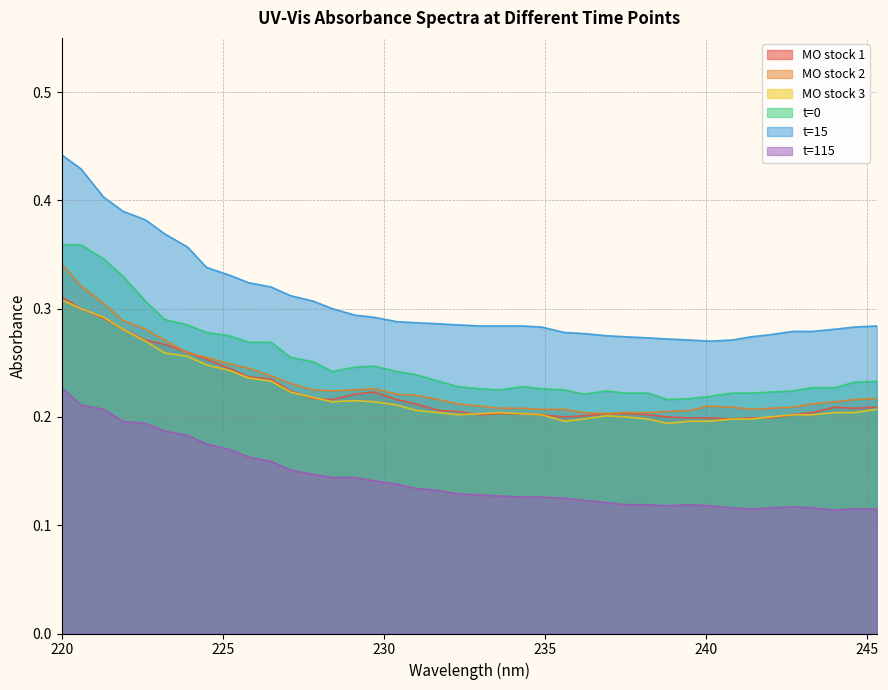

What are all the series names shown in the legend?

MO stock 1, MO stock 2, MO stock 3, t=0, t=15, t=115